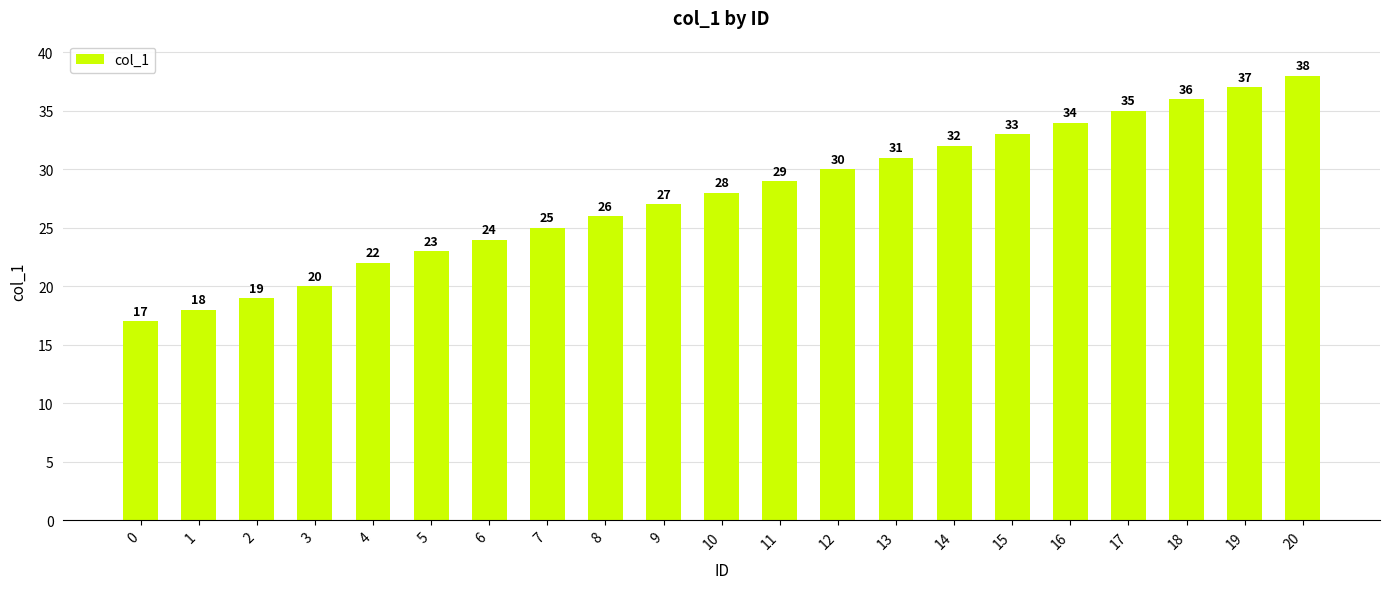

Approximately how many times larger is the value at 5 compared to 15?

0.7